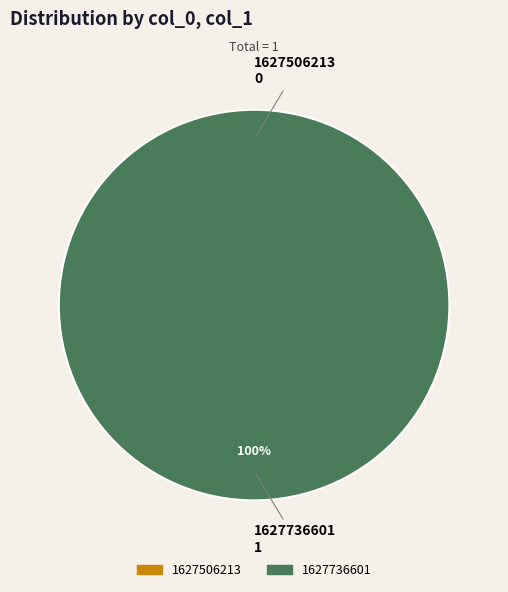

What is the smallest slice in the pie chart?

1627506213